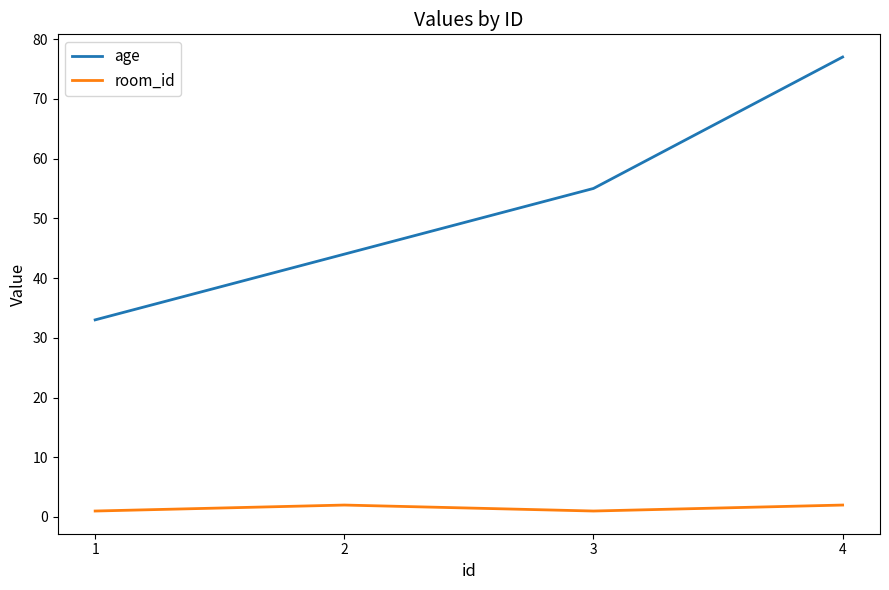

True or false: age and room_id intersect in this chart.

False